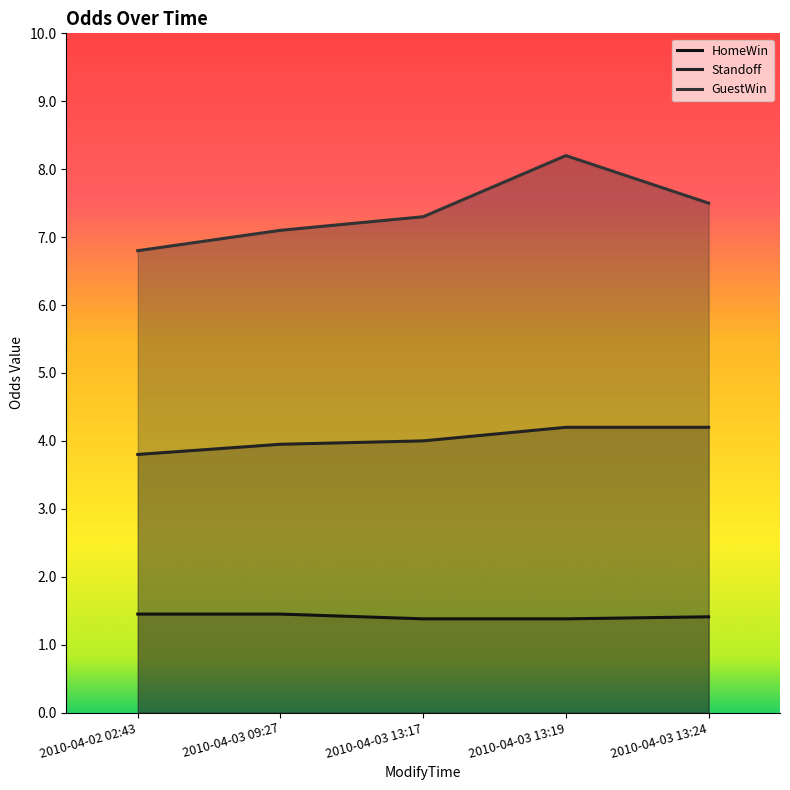

What is the maximum value shown in the chart?

8.2